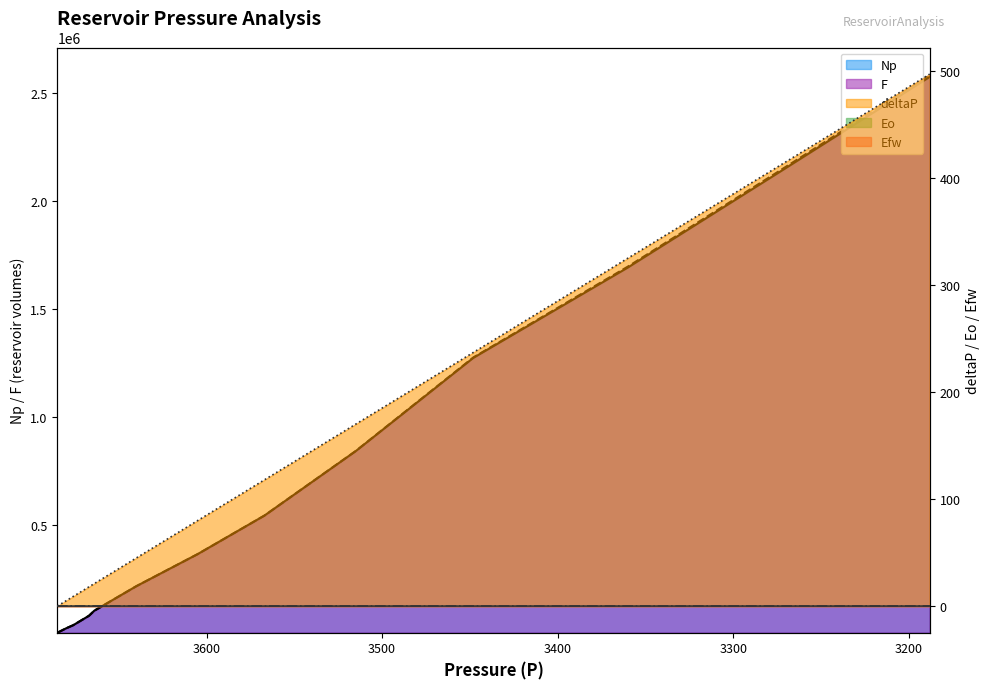

Which category has the highest value across all series?

3188